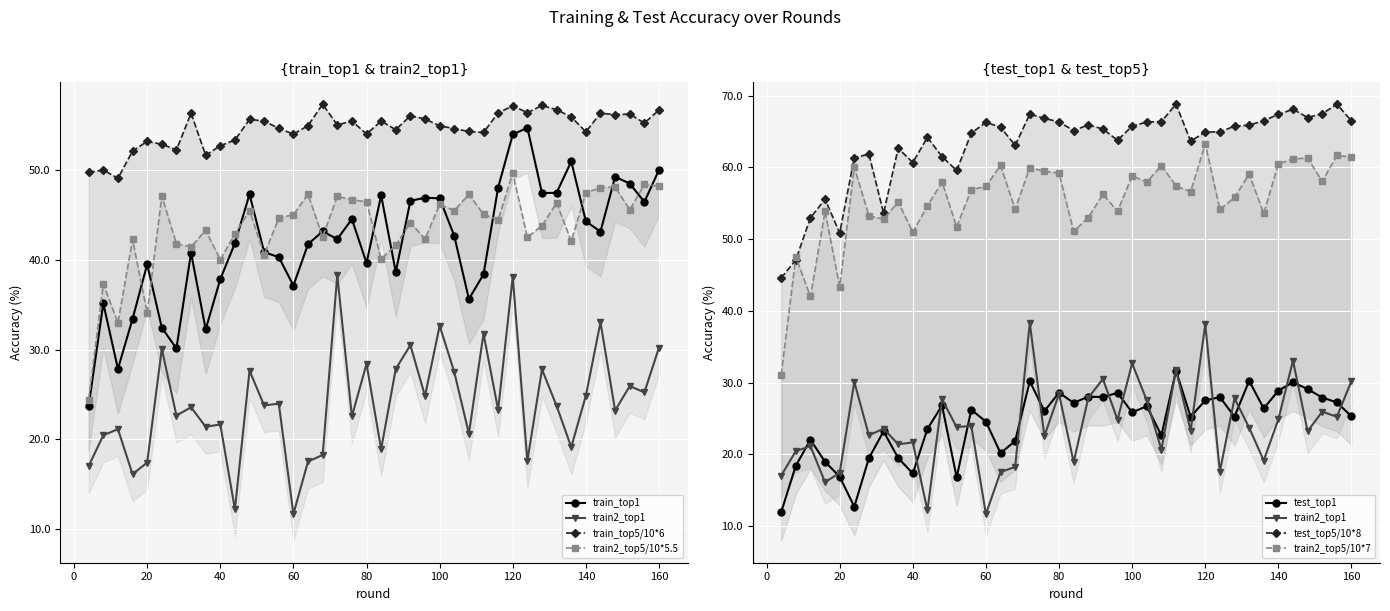

Does the chart display data point markers on the line(s)?

Yes